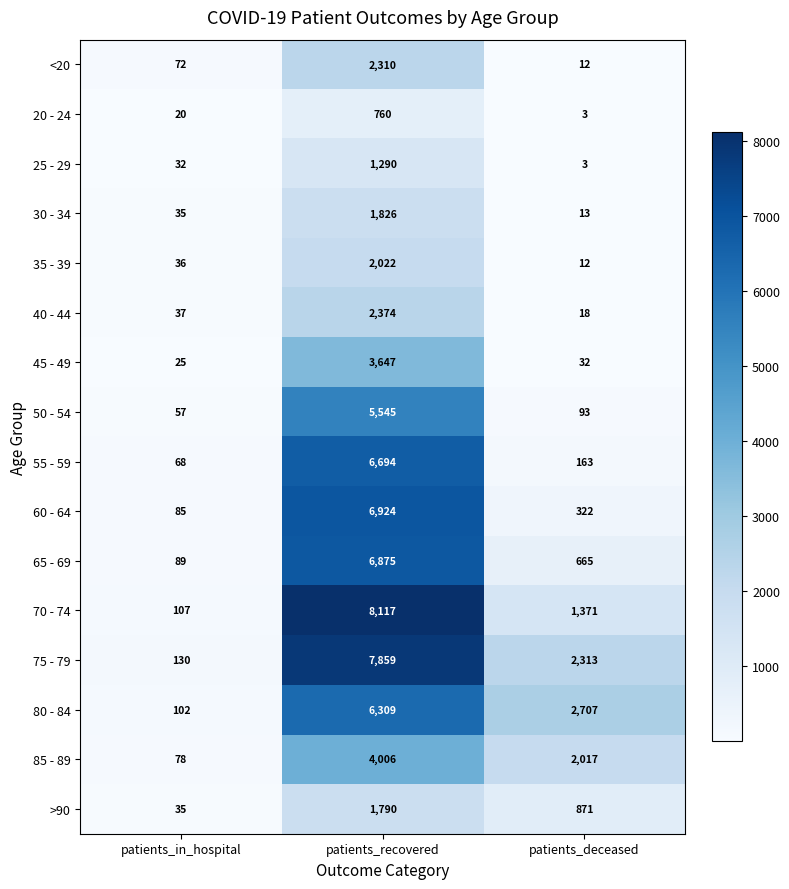

What is the difference between the 80 - 84 values at patients_in_hospital and patients_deceased?

2605